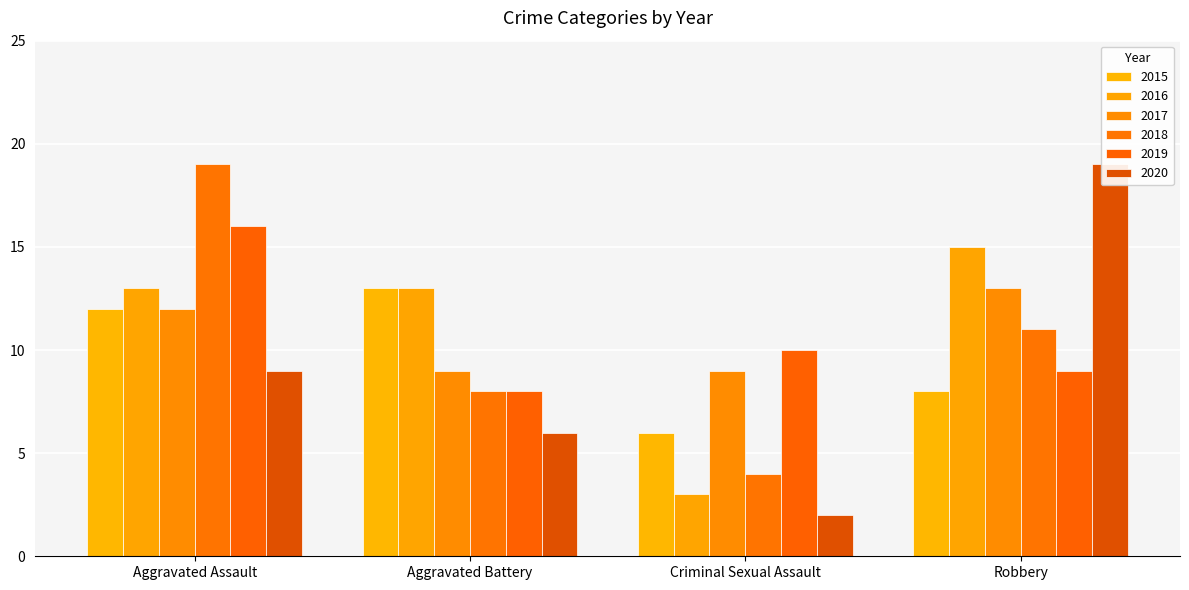

What is the sum of all 2017 values?

43